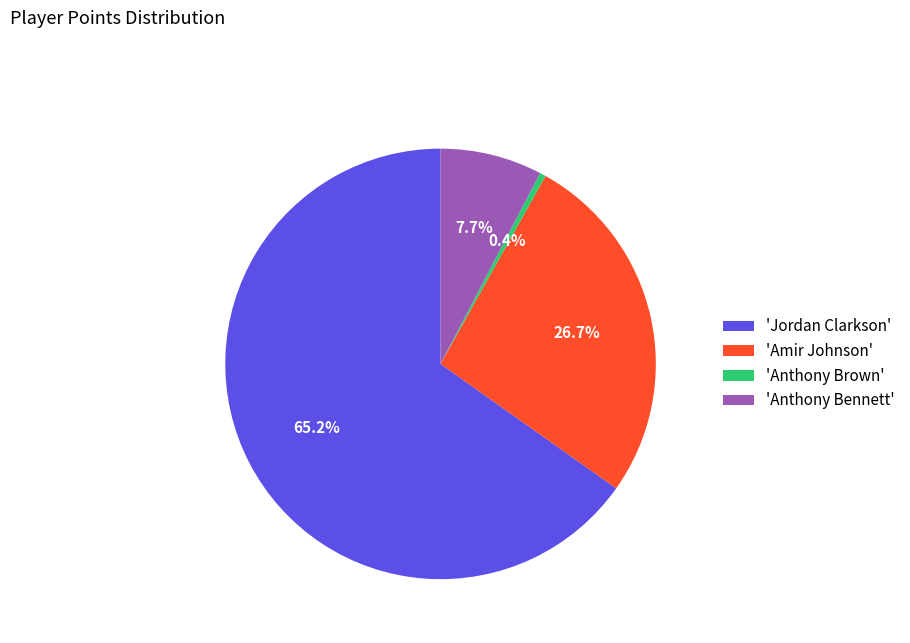

How much of the chart is everything except 'Anthony Bennett'?

92.3%